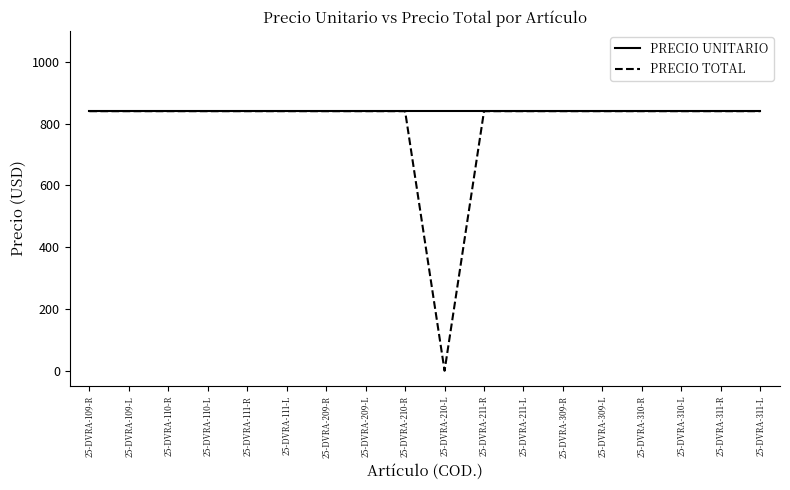

What are all the series names shown in the legend?

PRECIO UNITARIO, PRECIO TOTAL